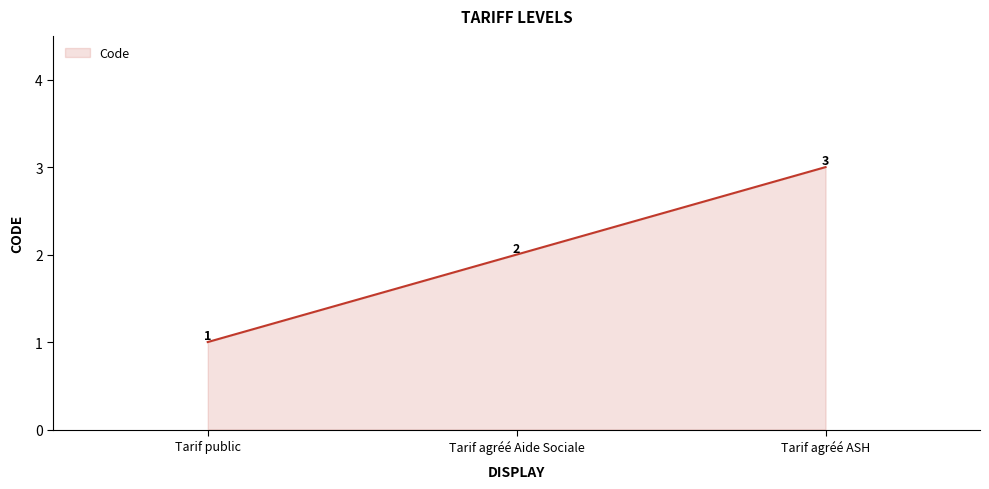

Does the chart display data point markers on the line(s)?

No